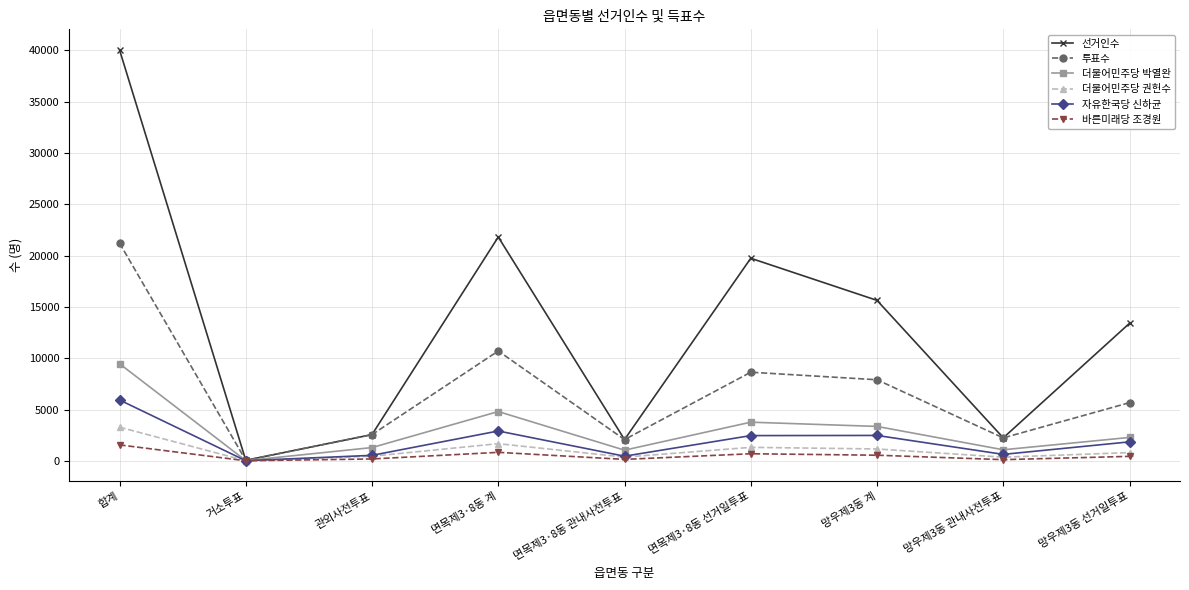

How many interior local valleys does the 투표수 series have?

3